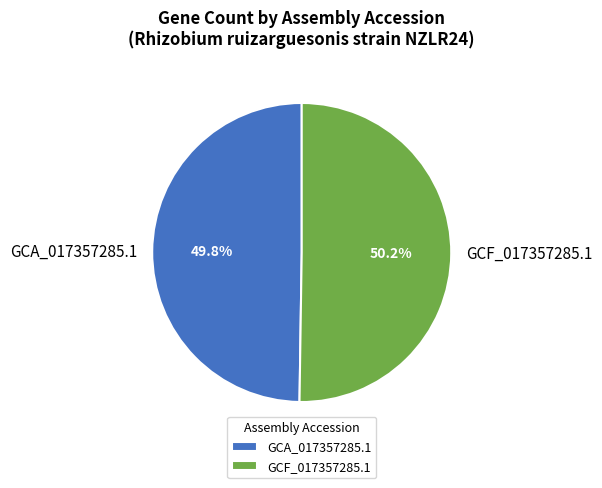

Does any single category account for the majority?

Yes